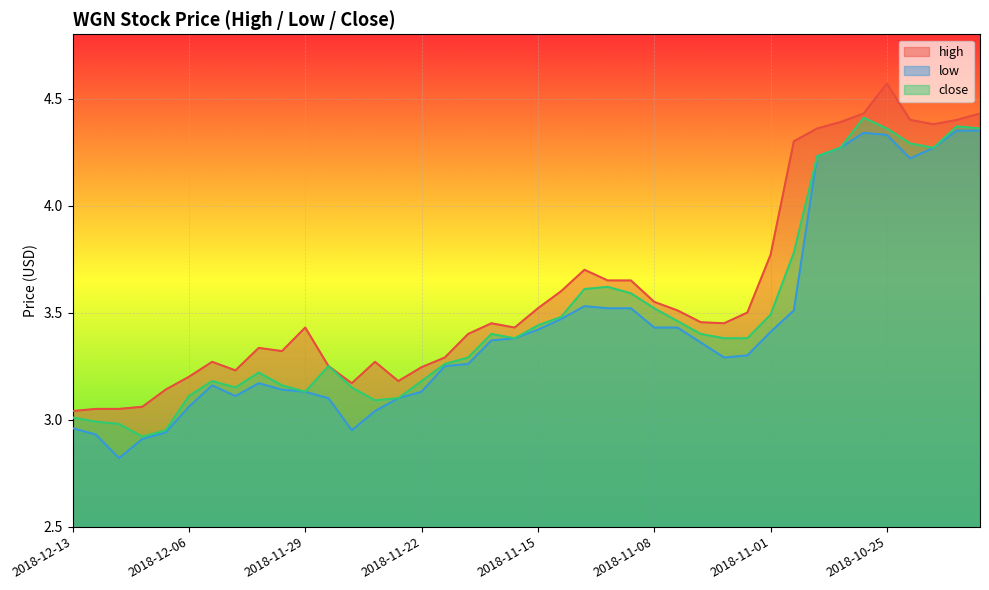

What is the sum of the high values at 2018-11-04 and 2018-11-20?

6.9